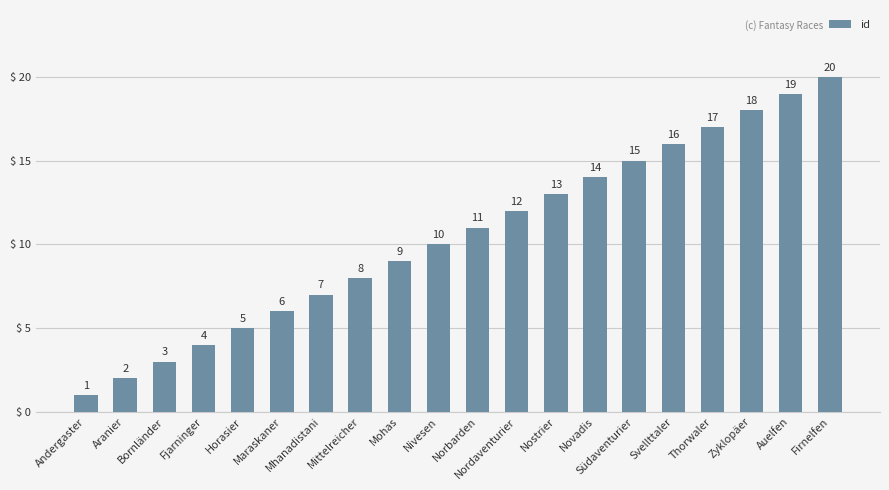

Approximately how many times larger is the value at Nostrier compared to Mohas?

1.4